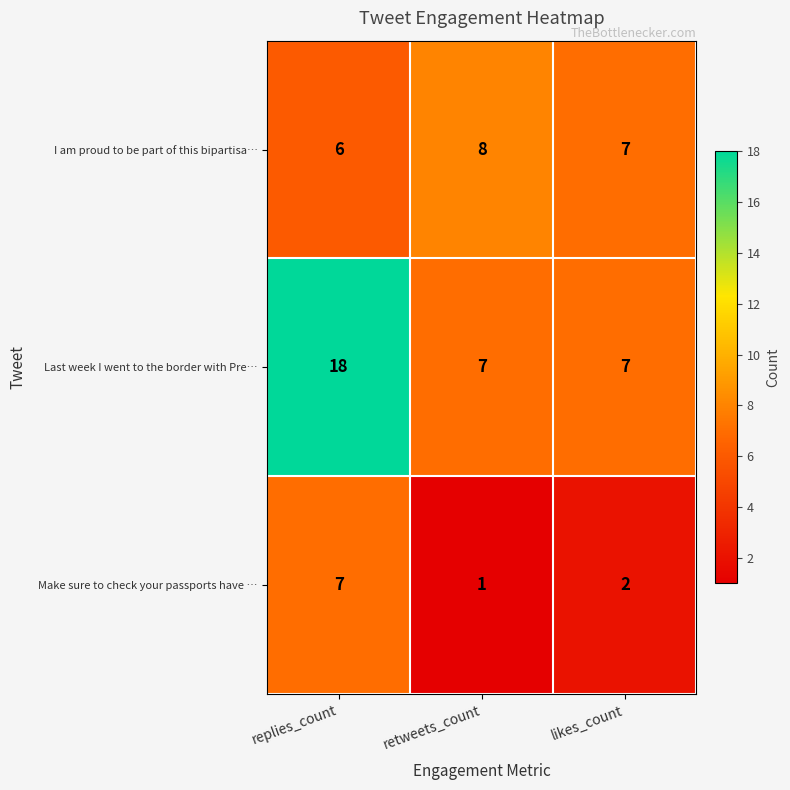

How many values in the Last week I went to the border with Pre… series exceed 7?

1